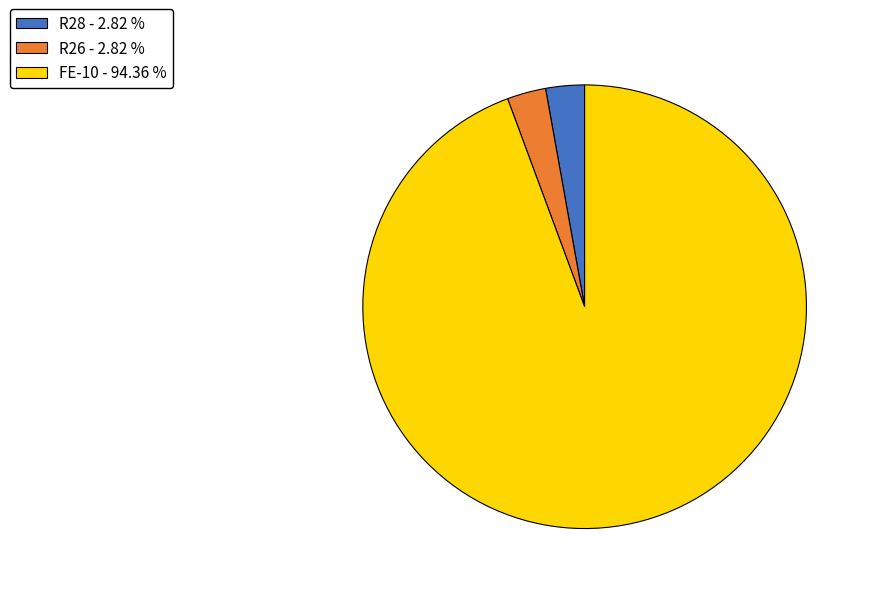

Do FE-10 and R26 together represent more than half of the pie?

Yes